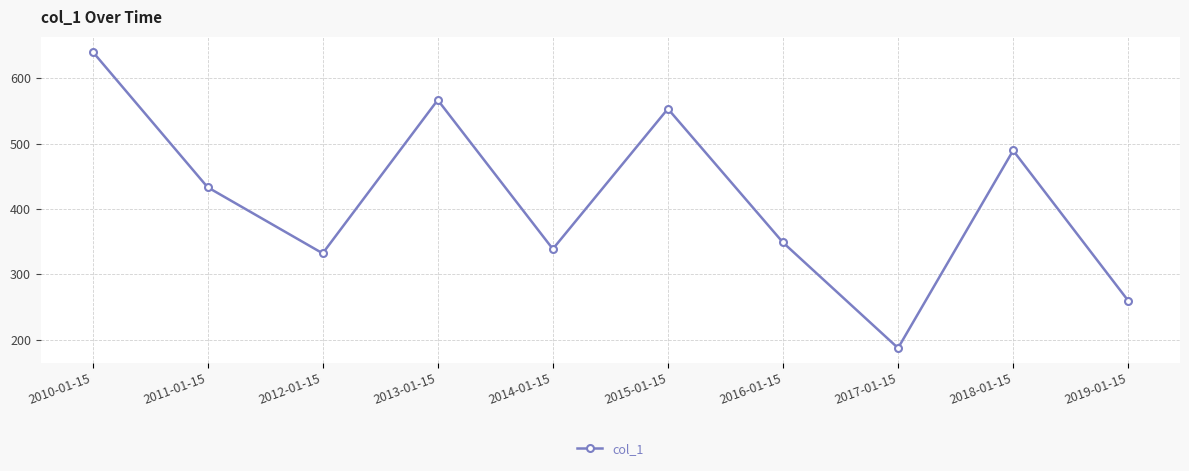

How many points are lower than both their immediate neighbors (excluding endpoints)?

3